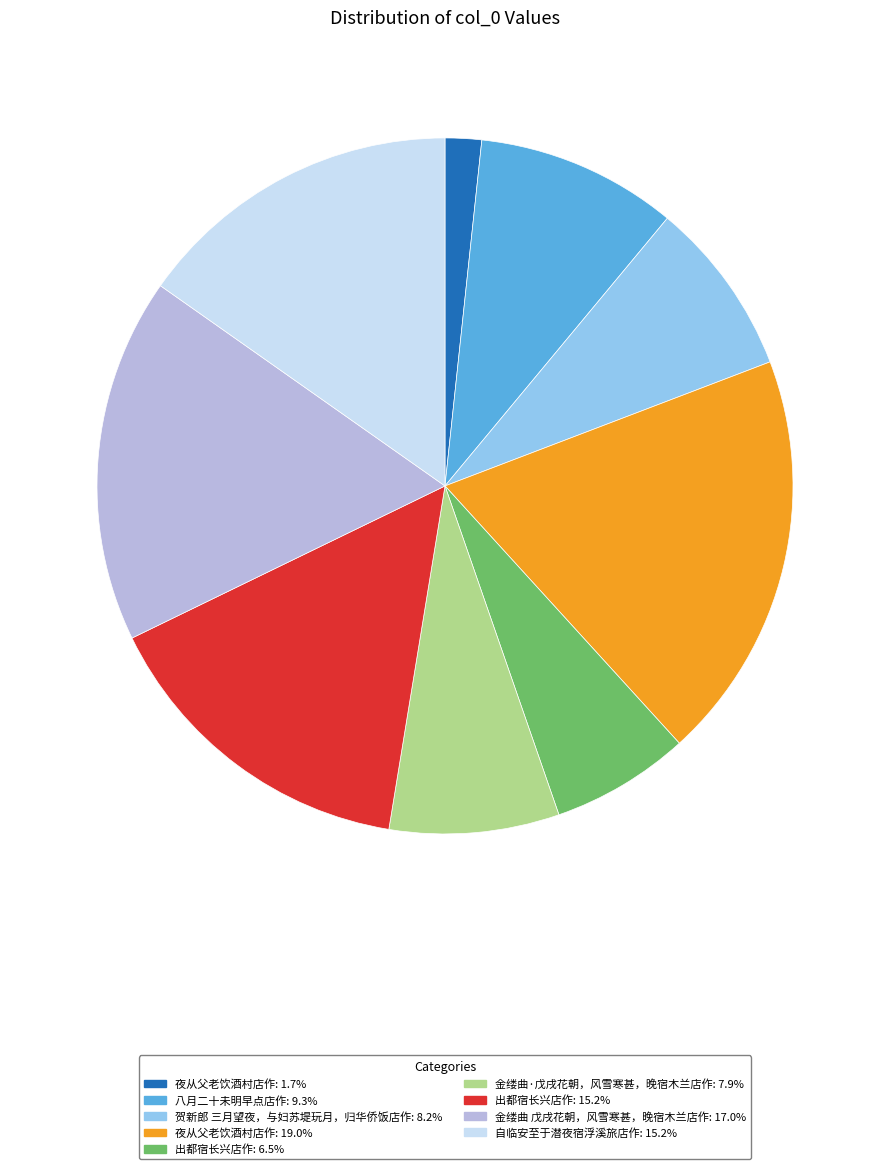

Is the sum of 八月二十未明早点店作: 9.3% and 夜从父老饮酒村店作: 1.7% greater than half?

No